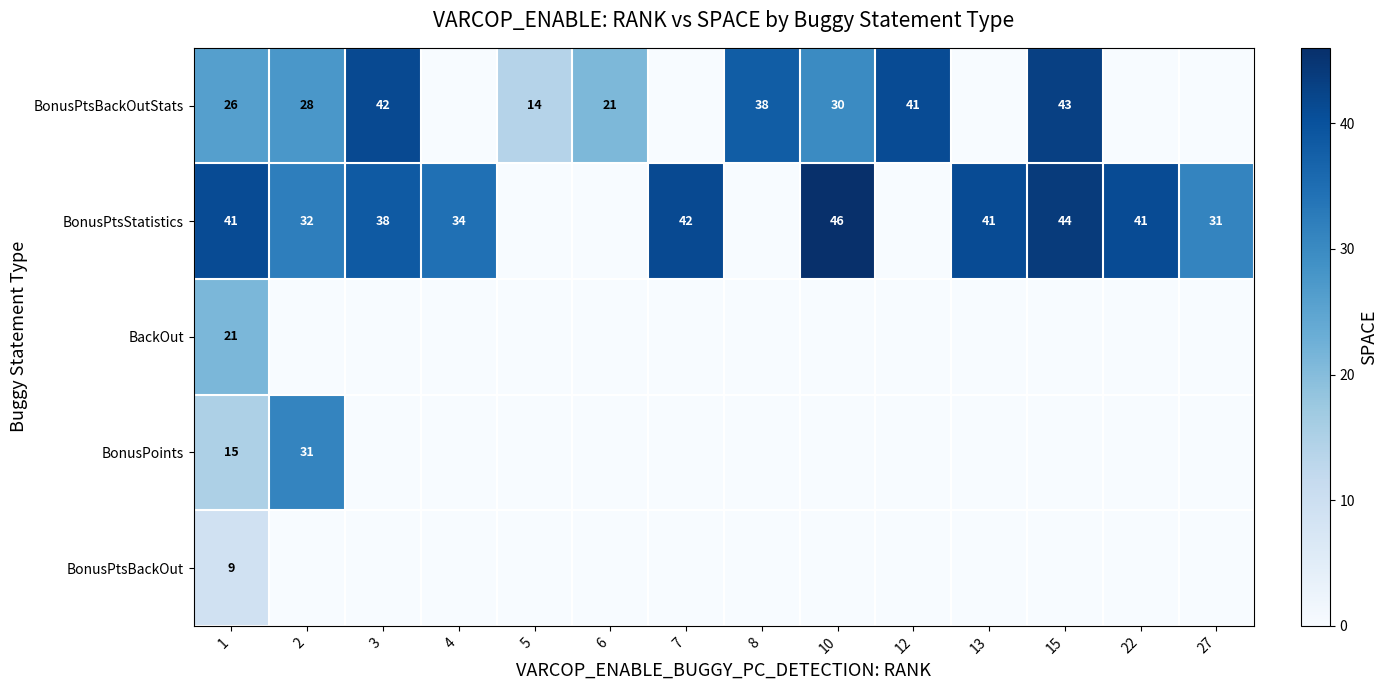

Which has a higher value, 27 or 3?

3